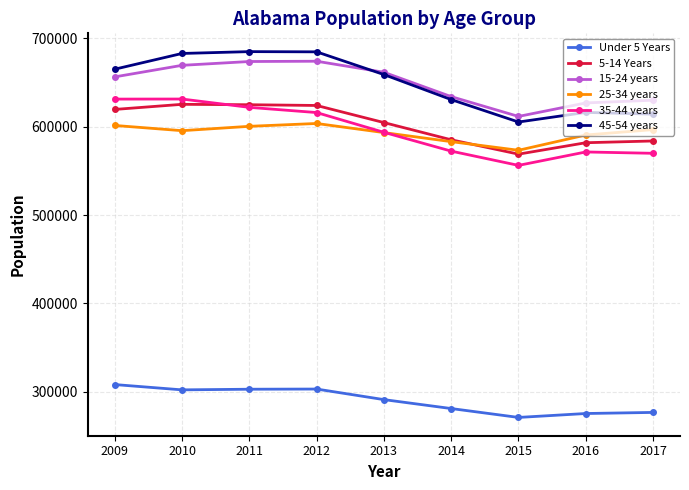

The 45-54 years series shows 426720 at 2009. True or false?

False